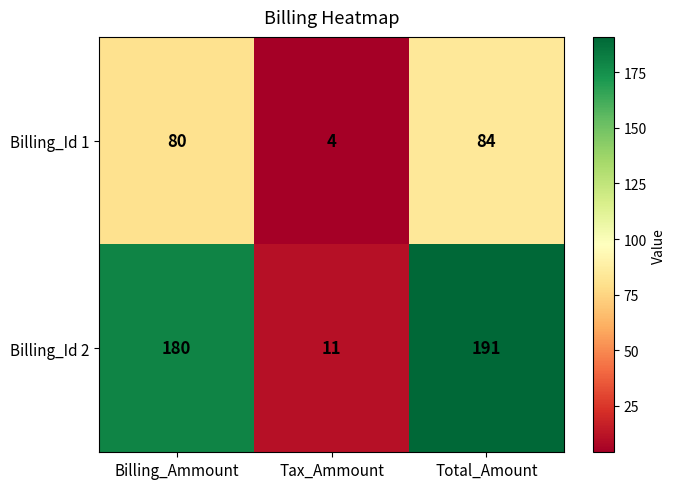

The value of Billing_Id 1 at Billing_Ammount is 80. True or false?

True